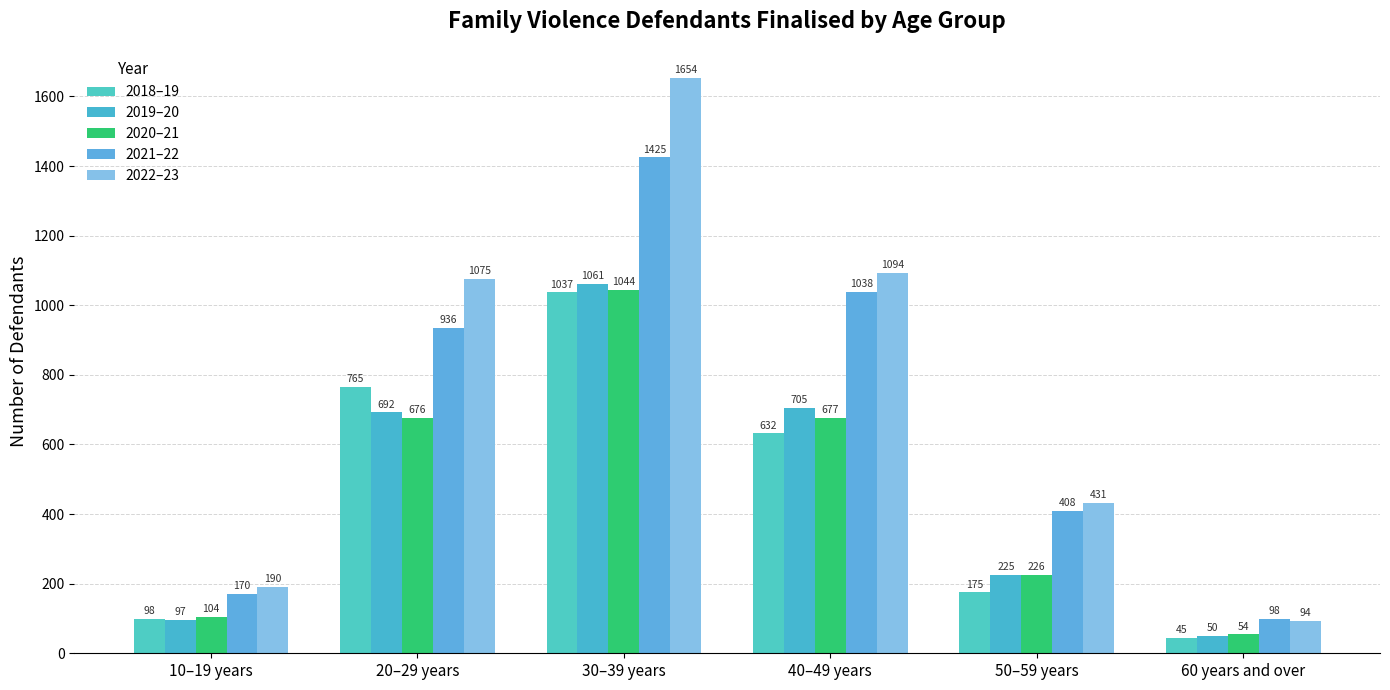

What is the highest value of the 2020–21 series?

1044